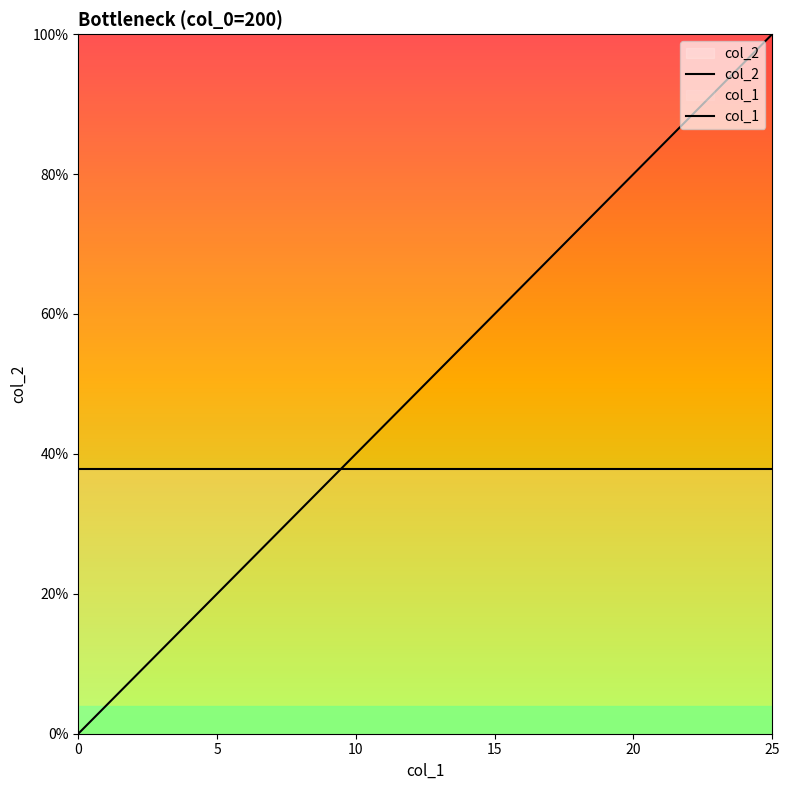

Is this an area chart (filled region under the line)?

No